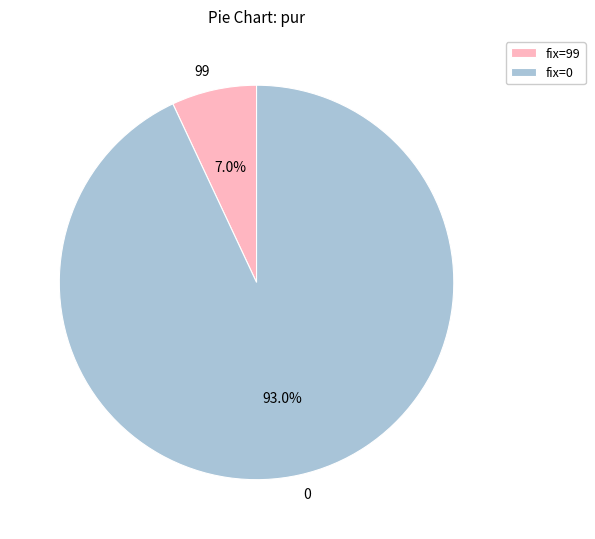

Do 0 and 99 together represent more than half of the pie?

Yes